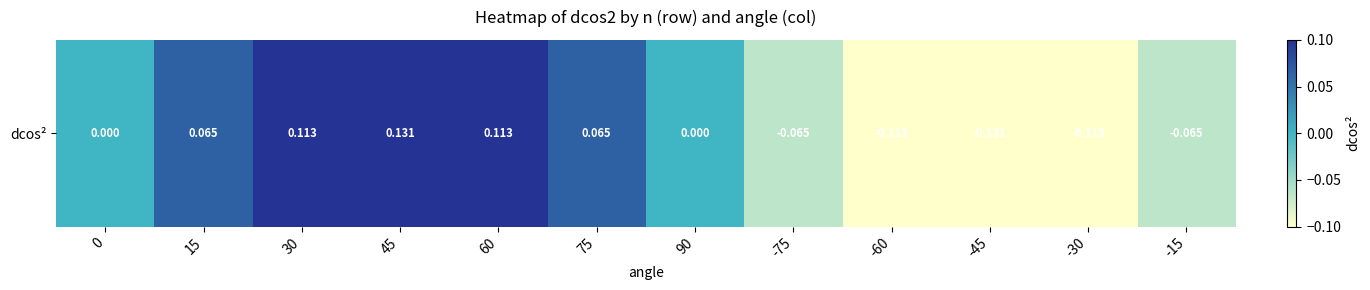

How many data points are less than 0?

5